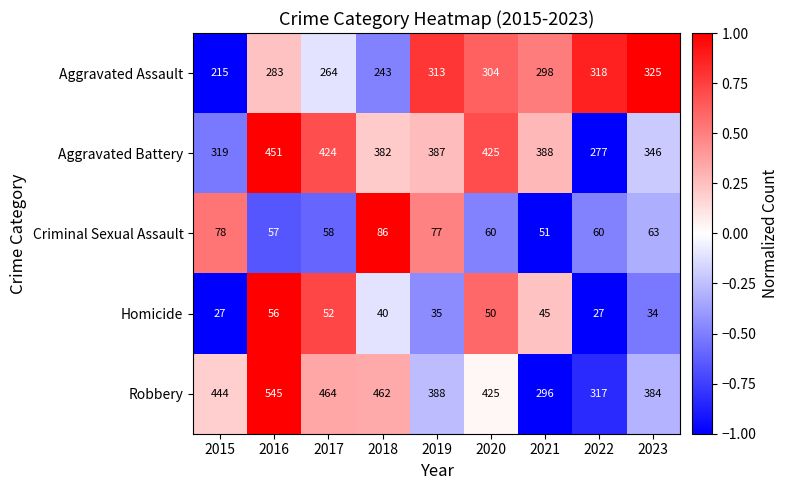

What is the difference between the maximum and minimum values in the Aggravated Battery series?

174